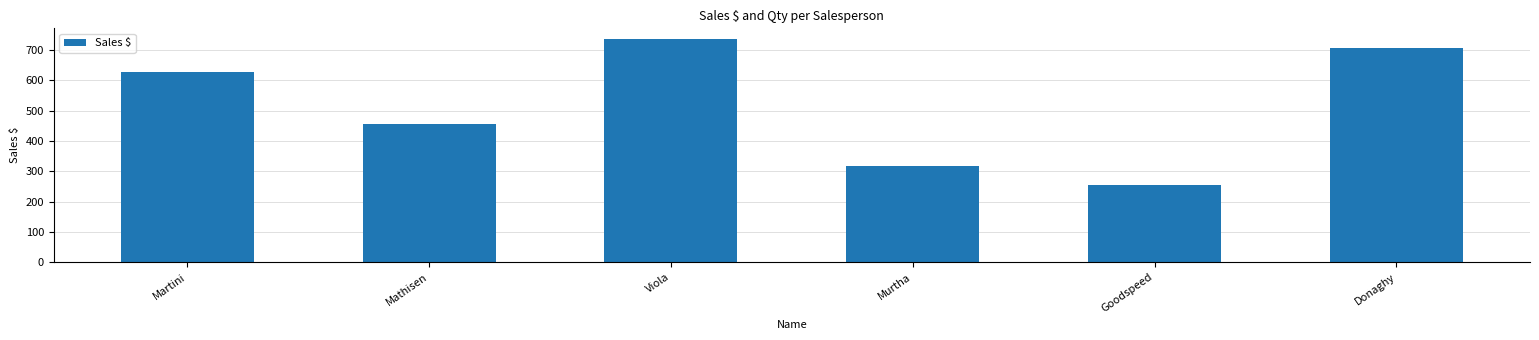

Rank the categories by value from lowest to highest.

Goodspeed, Murtha, Mathisen, Martini, Donaghy, Viola